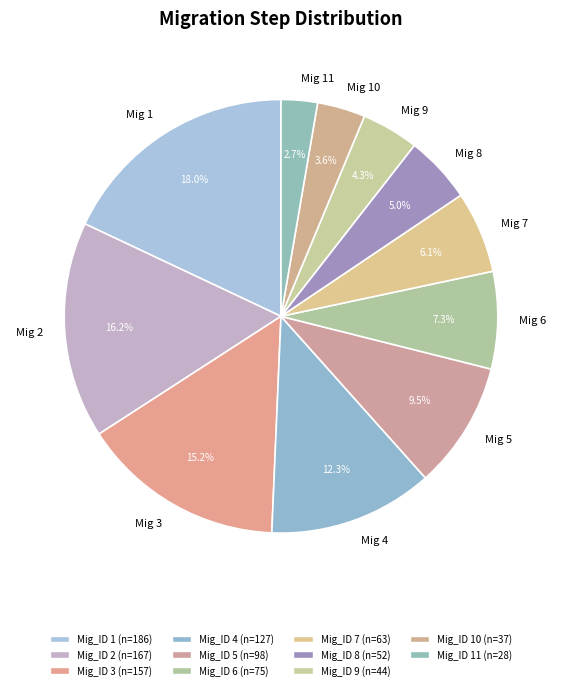

How many slices are in this pie chart?

11